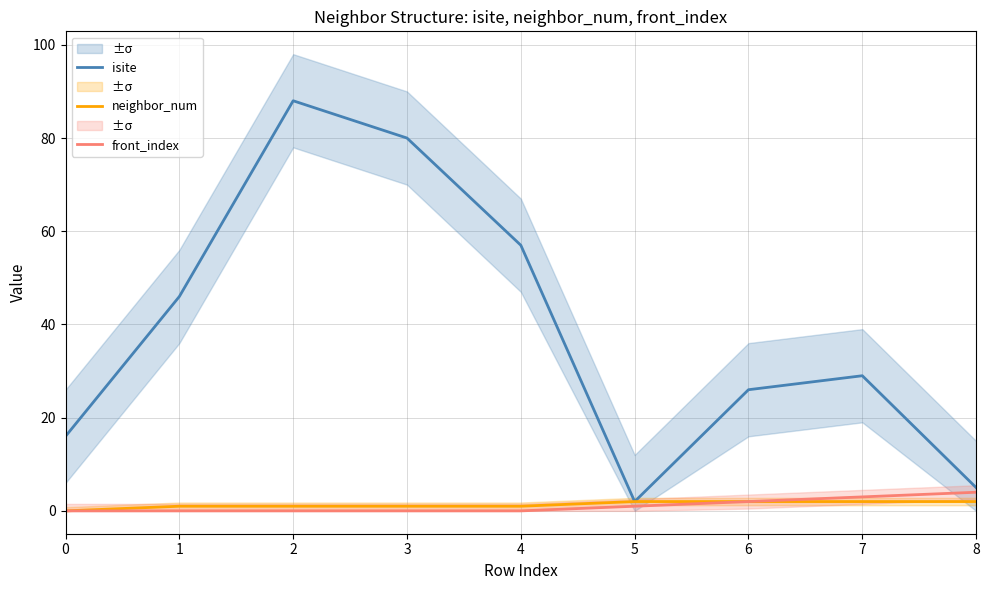

At which label does neighbor_num first exceed 1?

5